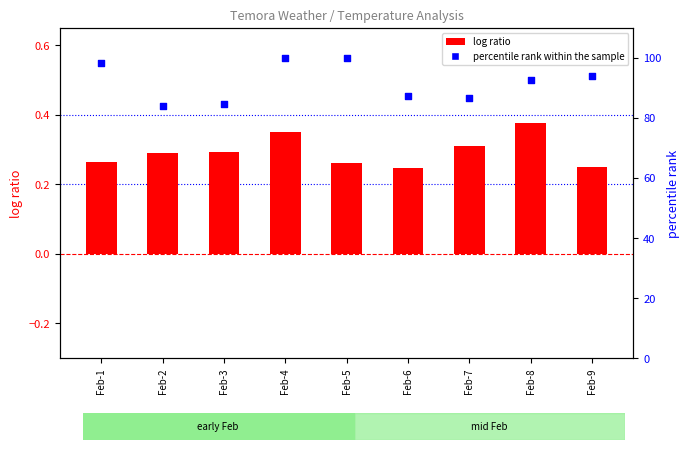

Which series reaches the minimum Y coordinate?

log ratio